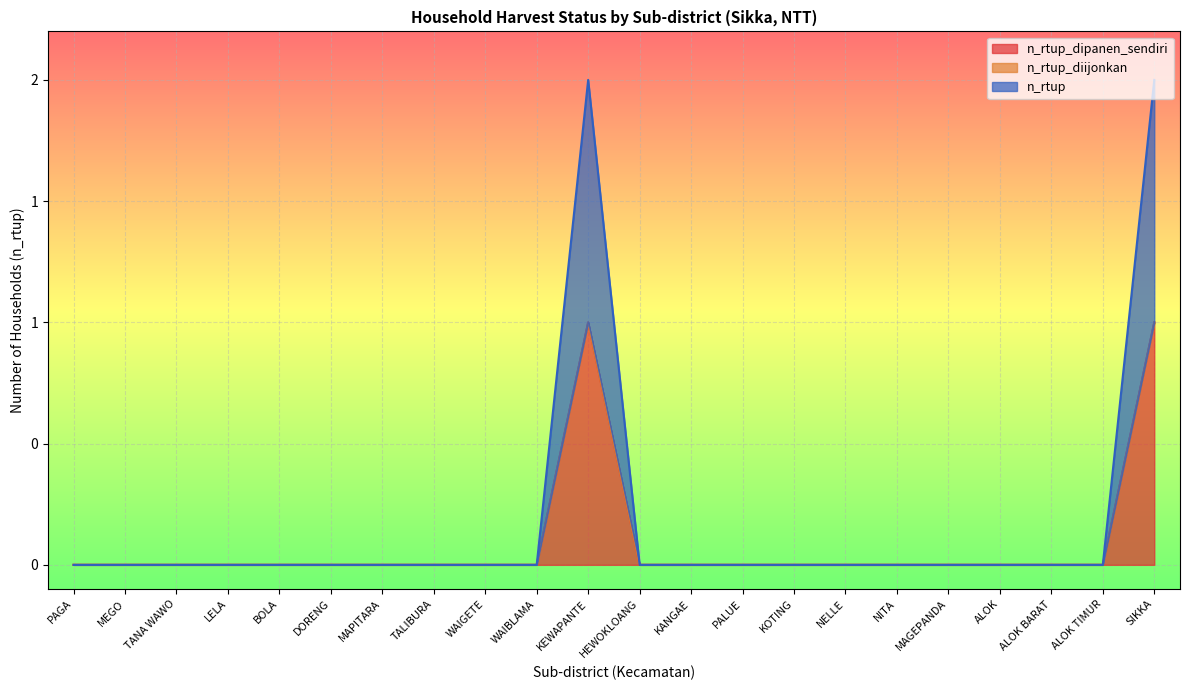

At how many categories does at least one series exceed 0?

2